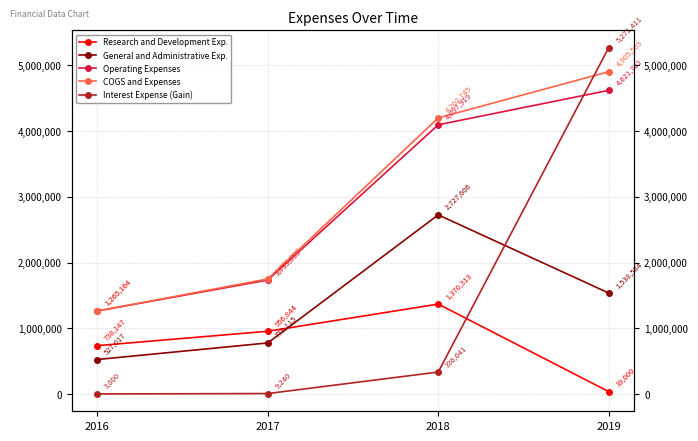

Which has a higher value, 2017 or 2018?

2018